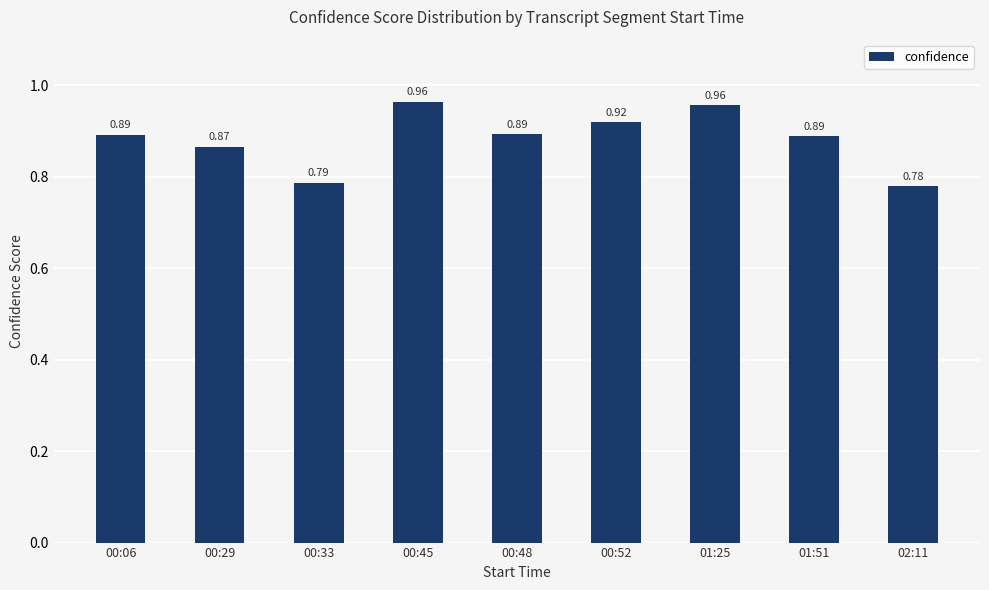

What is the difference between the values at 00:06 and 01:25?

0.1